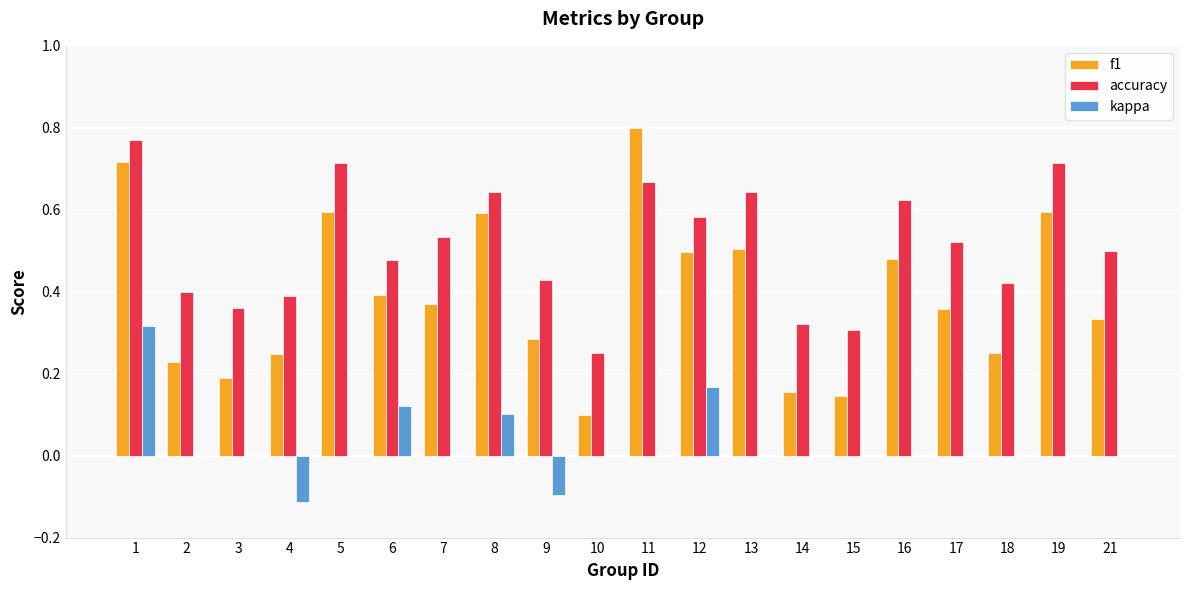

Count the number of categories in the chart.

20